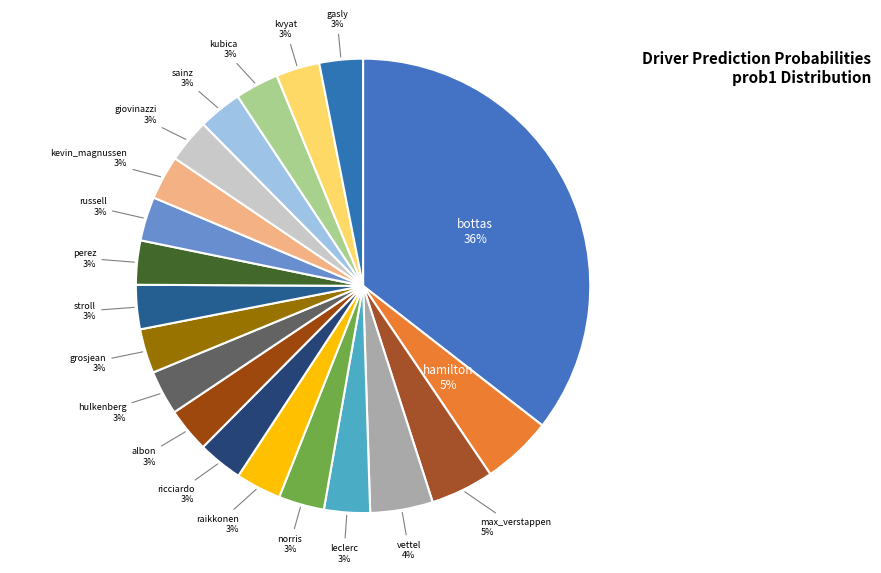

Which slice is the largest?

bottas